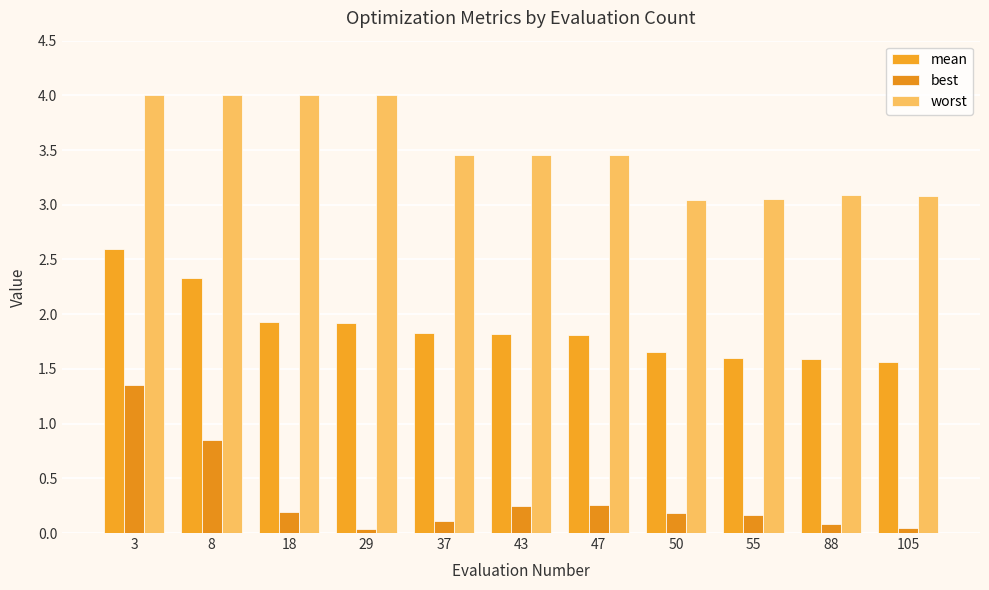

Reading left to right, what are all the values shown in this chart?

mean: 2.6	2.3	1.9	1.9	1.8	1.8	1.8	1.7	1.6	1.6	1.6
best: 1.4	0.8	0.2	0.0	0.1	0.2	0.3	0.2	0.2	0.1	0.0
worst: 4.0	4.0	4.0	4.0	3.5	3.5	3.5	3.0	3.1	3.1	3.1